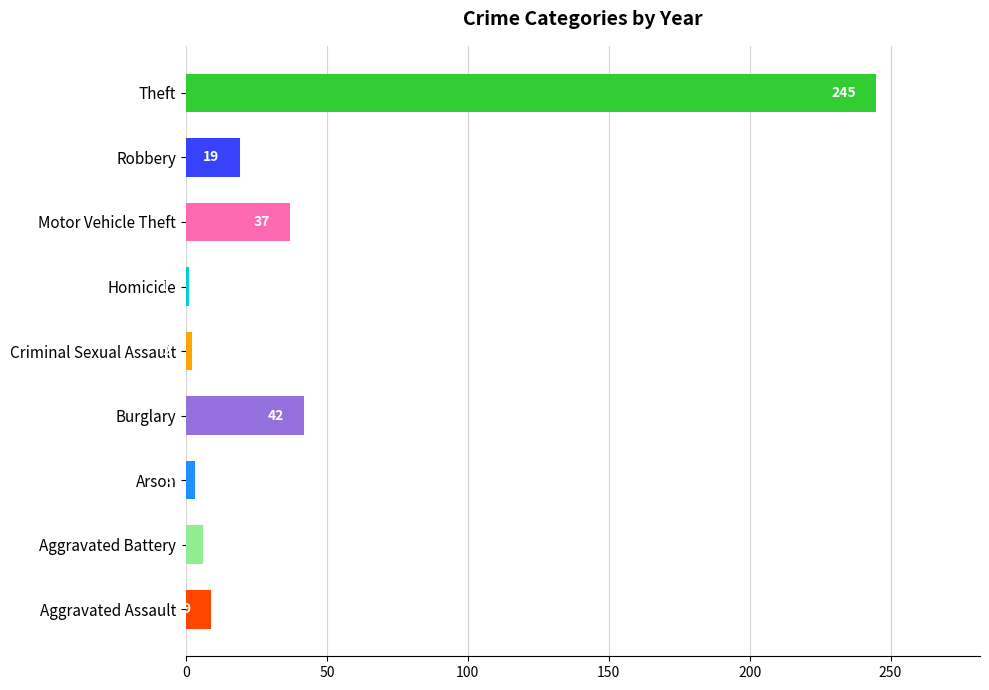

Which label corresponds to the smallest value in the chart?

Homicide